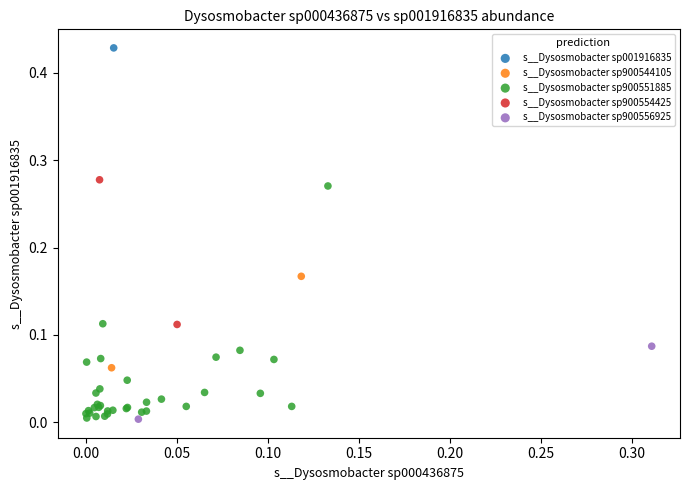

What are all the series names shown in the legend?

s__Dysosmobacter sp001916835, s__Dysosmobacter sp900544105, s__Dysosmobacter sp900551885, s__Dysosmobacter sp900554425, s__Dysosmobacter sp900556925